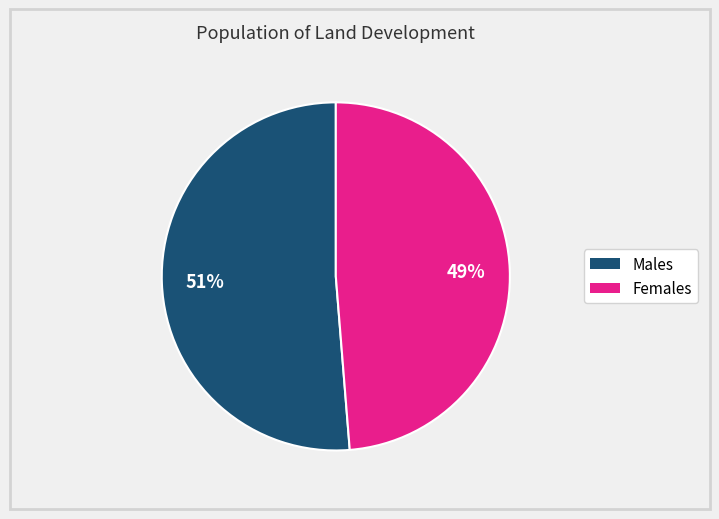

Is there any slice that represents more than half of the pie?

Yes